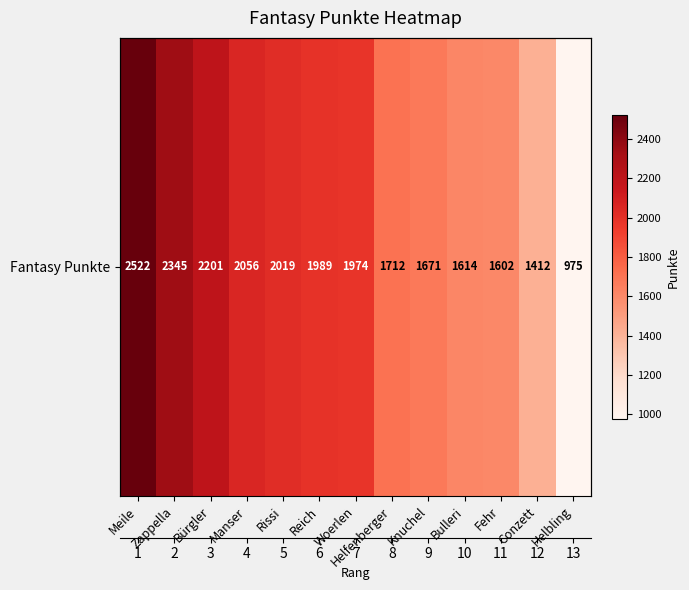

The chart shows a value of 1602 at Fehr. True or false?

True